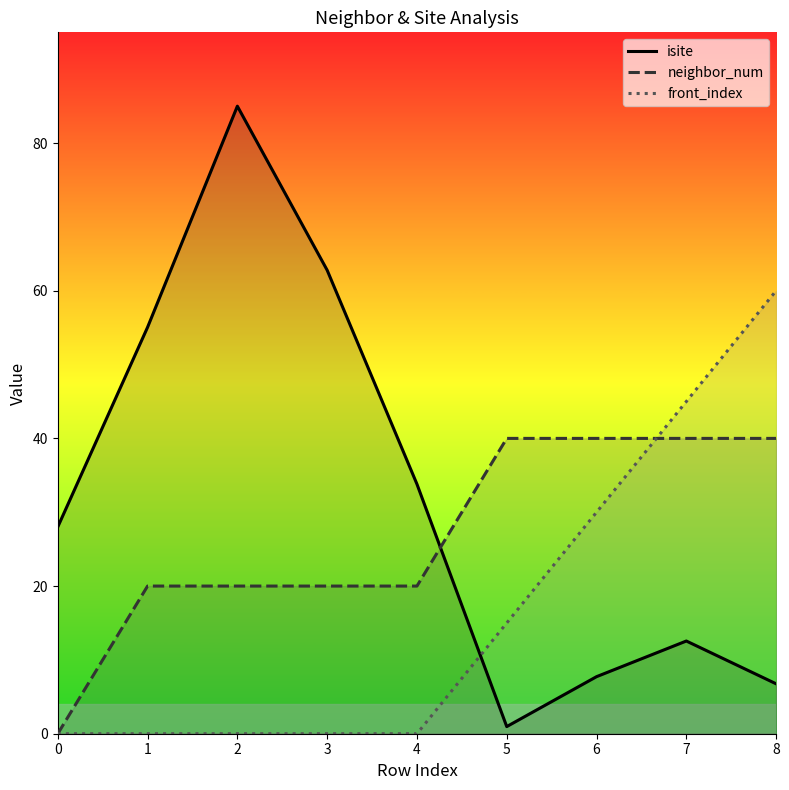

What is the average value of the front_index series?

16.7